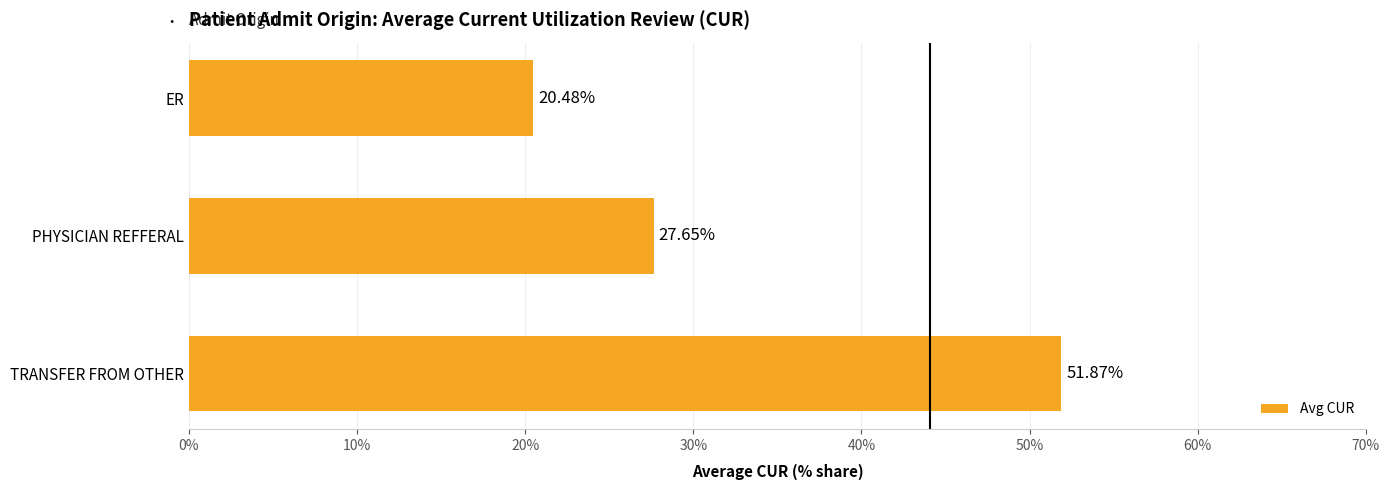

Approximately how many times larger is the value at PHYSICIAN REFFERAL compared to ER?

1.4